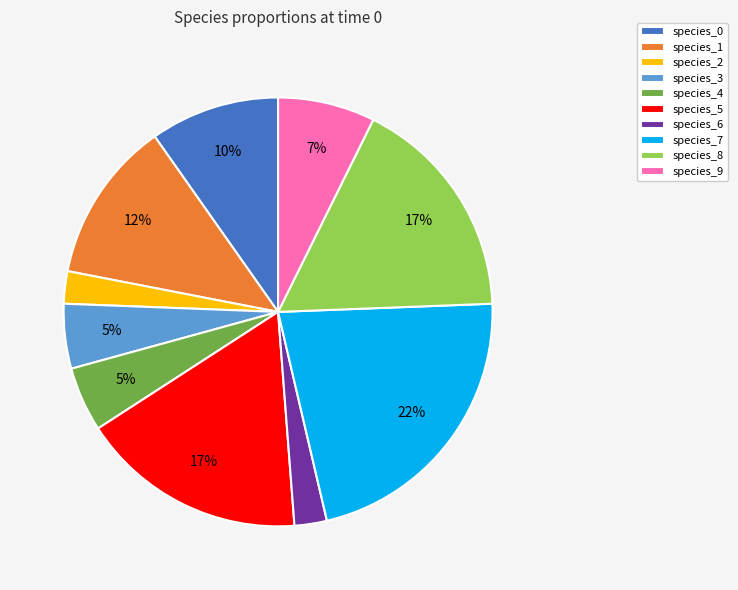

Does any single category account for the majority?

No